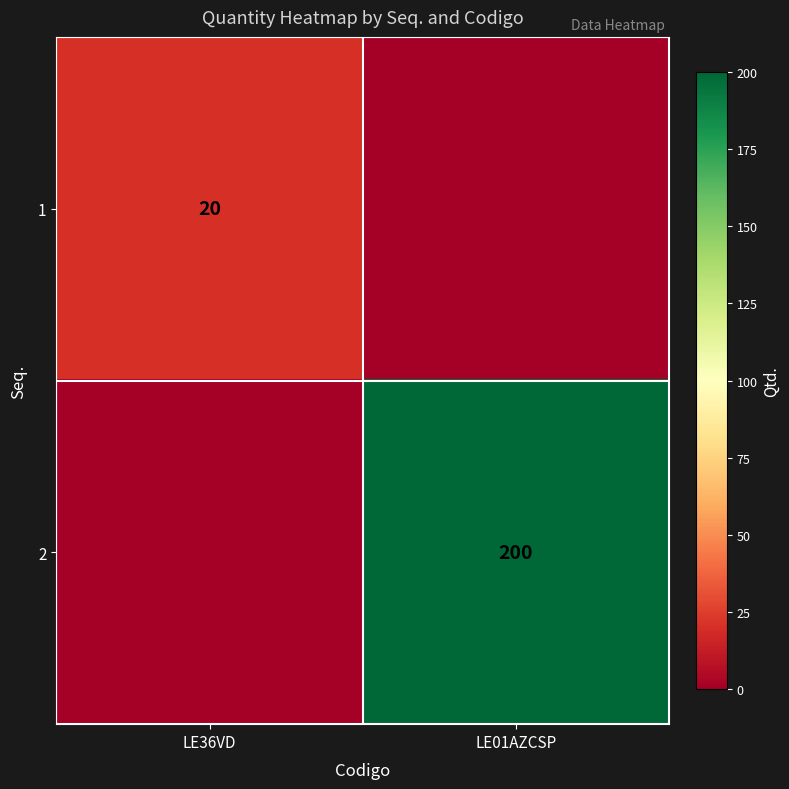

How many data points does each series have?

2